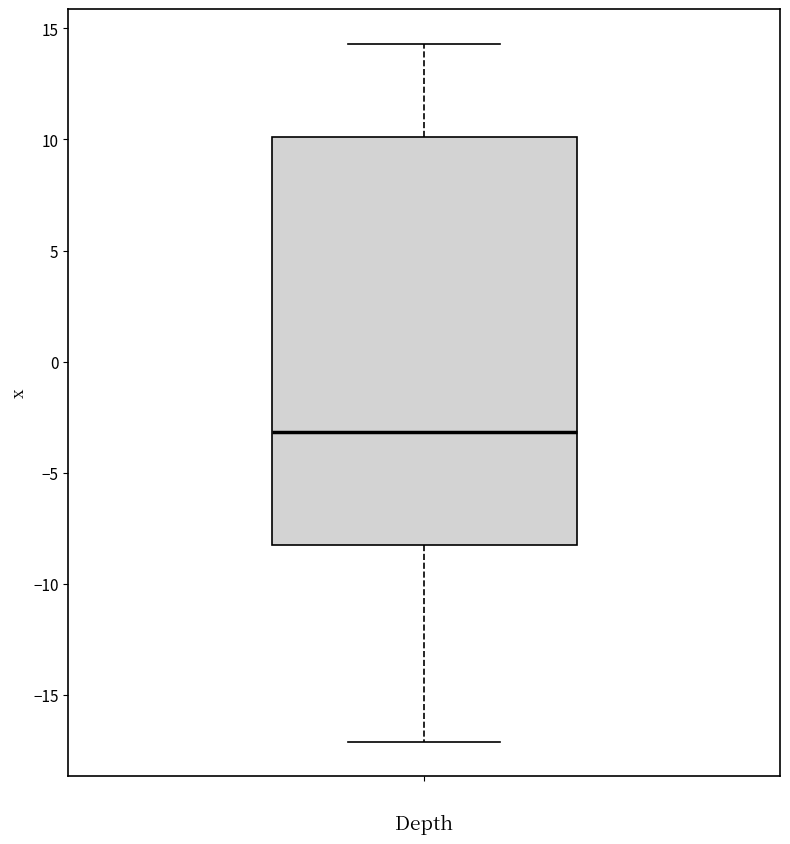

Where does the upper whisker of the box end on the y-axis? The values are not printed on the chart, so give them approximately, as read against the axis.

14.5